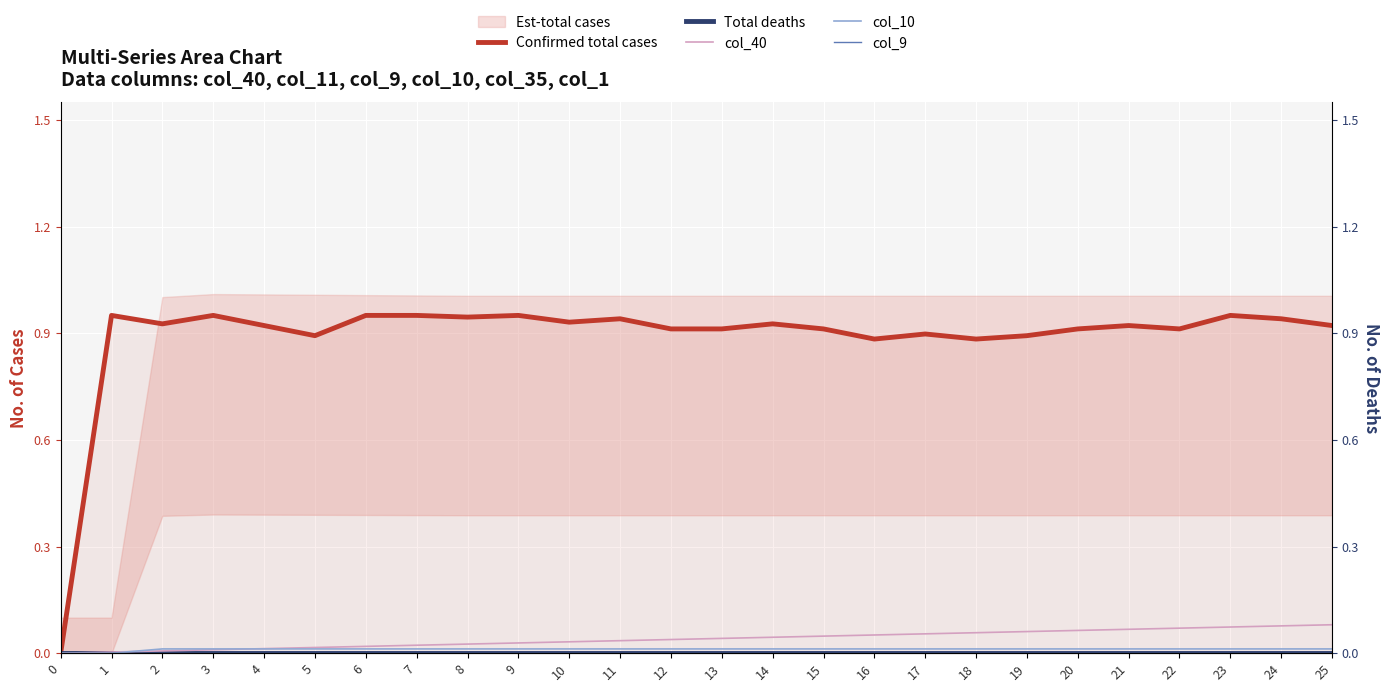

The value of Confirmed total cases at 23 is 0.9. True or false?

True